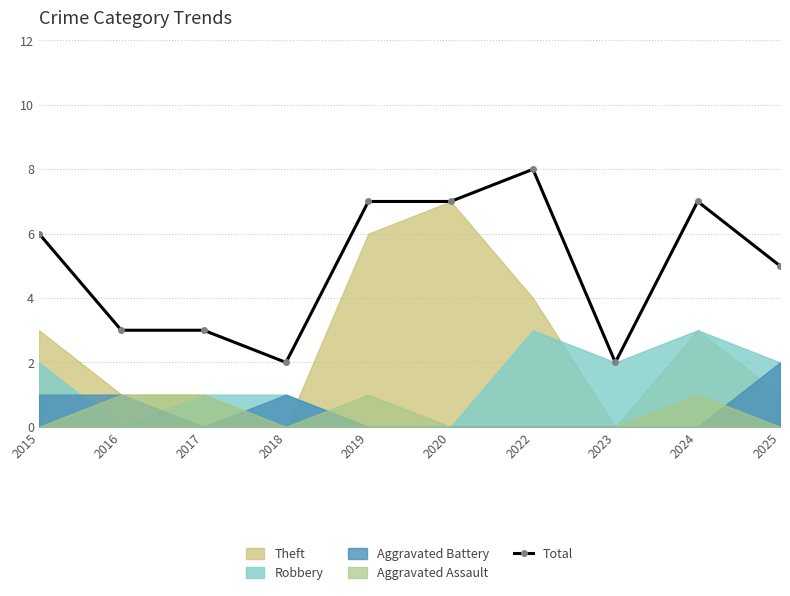

What is the change in value from 2018 to 2024?

+5